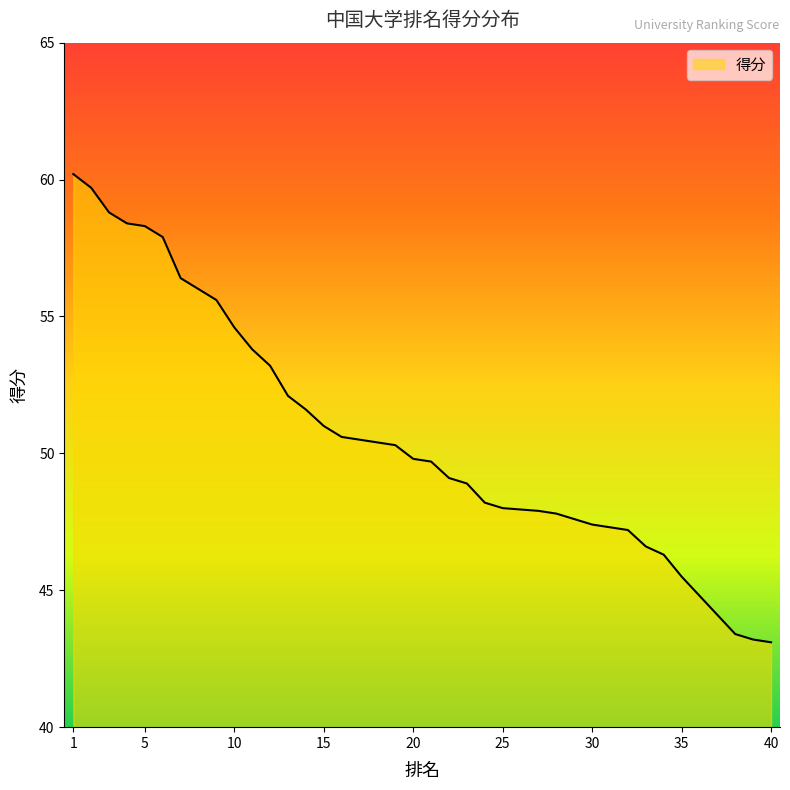

What is the value of the 9th point from the left?

55.6